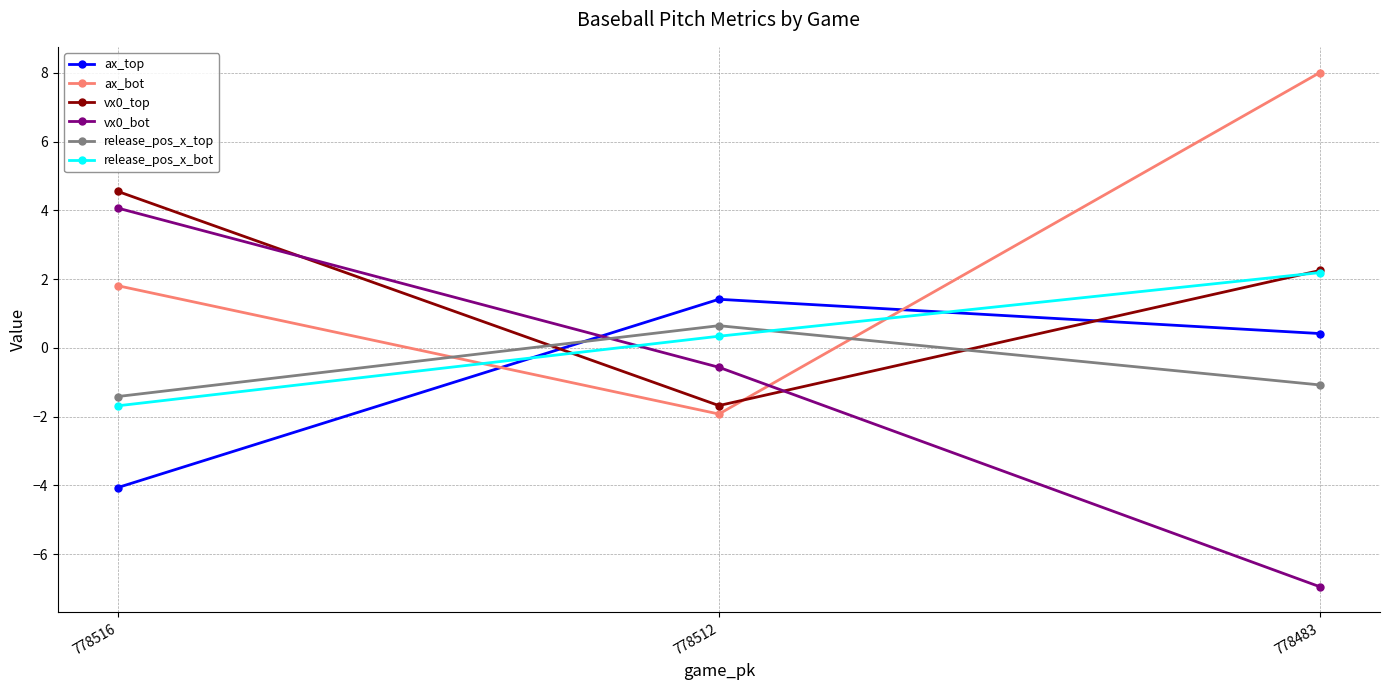

Is it true that ax_top equals -4.1 at 778516?

True